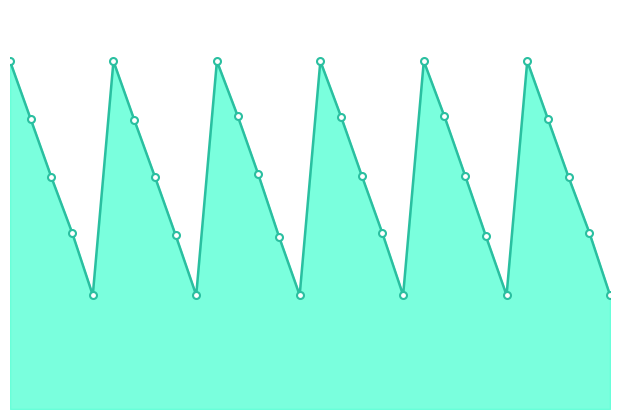

What is the value of the 5th point from the left?

2.8